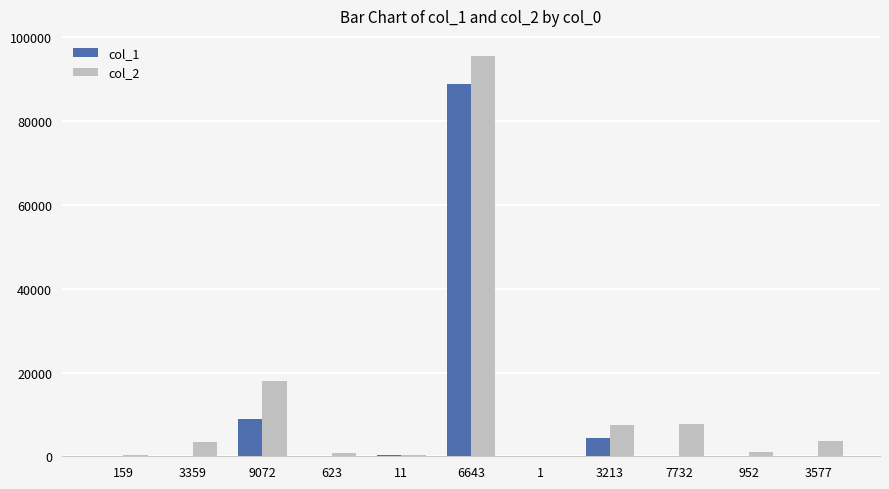

Are the bars grouped side by side (vs. stacked)?

Yes